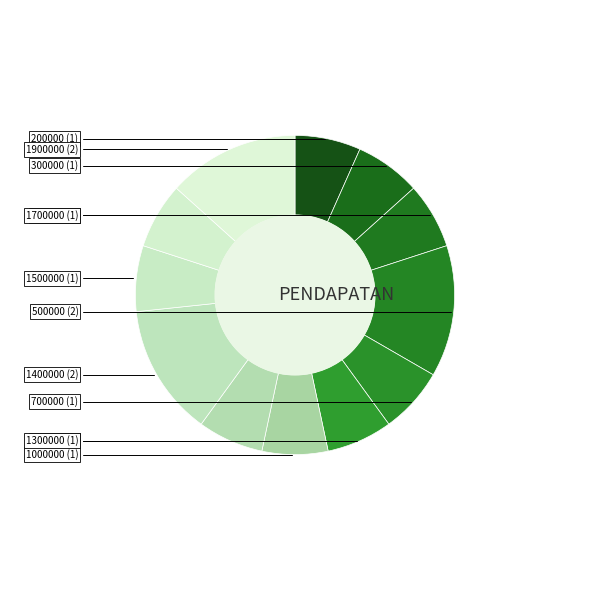

Count the number of slices in the pie.

12